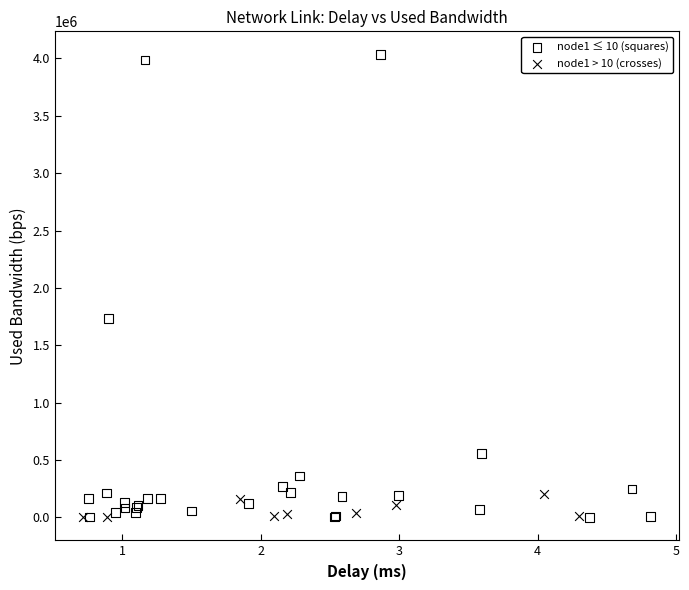

Which series contains the highest Y value?

node1 ≤ 10 (squares)